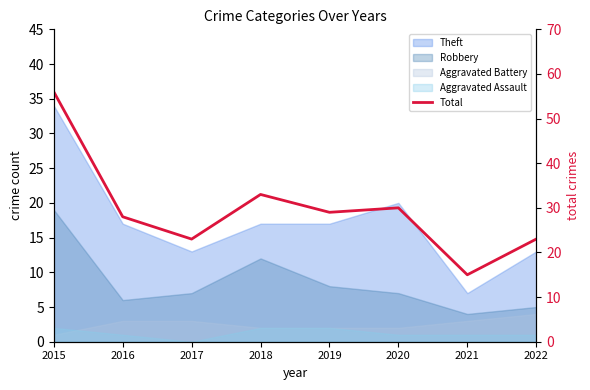

What is the difference between the maximum and minimum values?

41